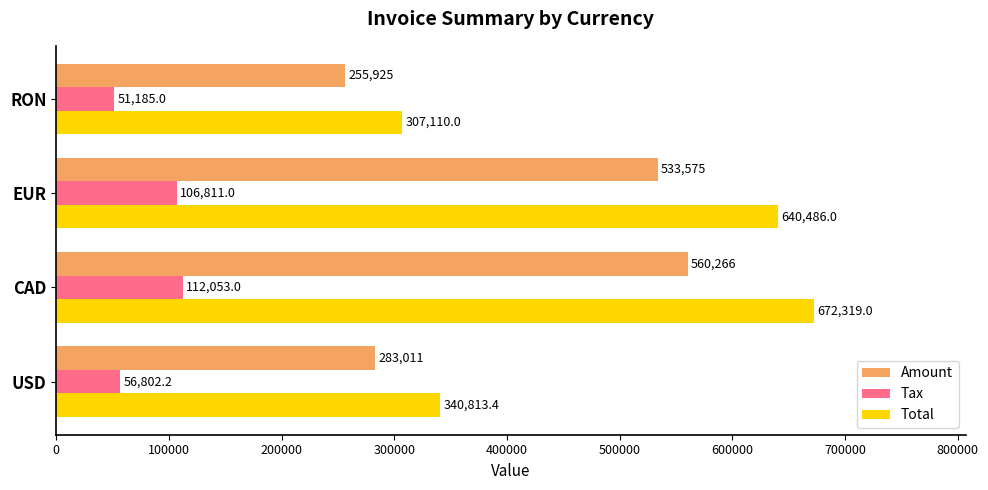

At which category is the sum across all series the highest?

CAD